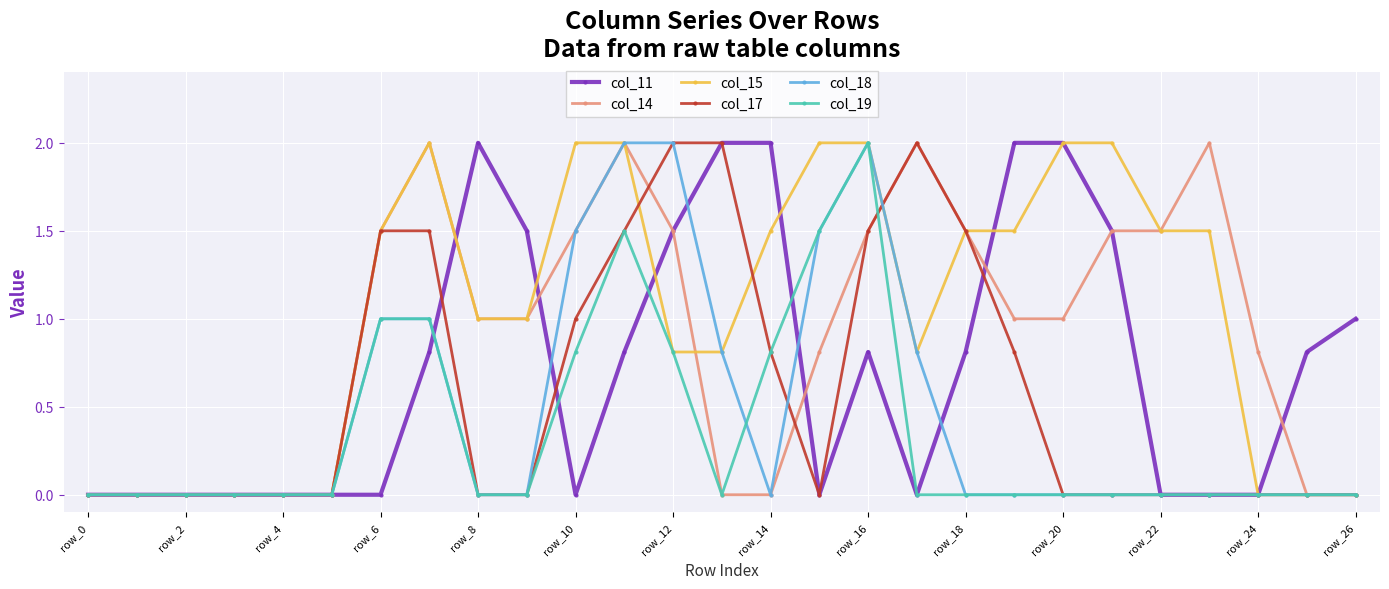

What are all the series names shown in the legend?

col_11, col_14, col_15, col_17, col_18, col_19